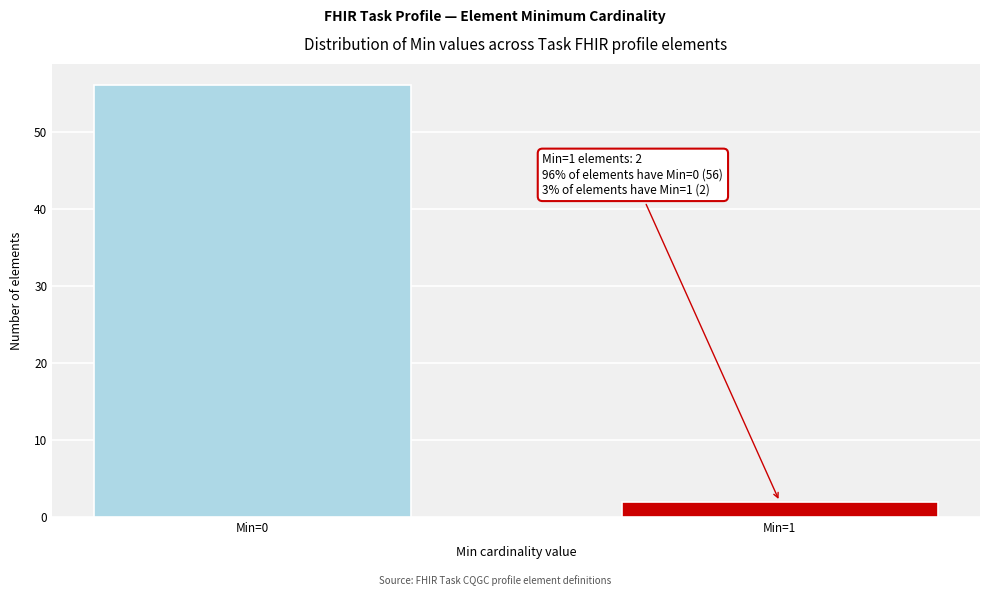

Reading left to right, what are all the values shown in this chart?

Min=0=56	Min=1=2